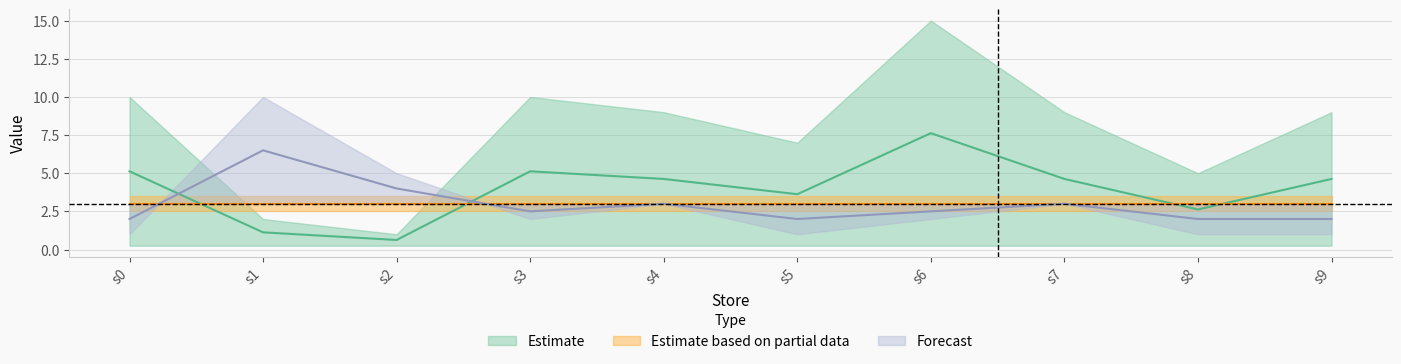

The number_of_picking series shows 3.2 at s1. True or false?

False